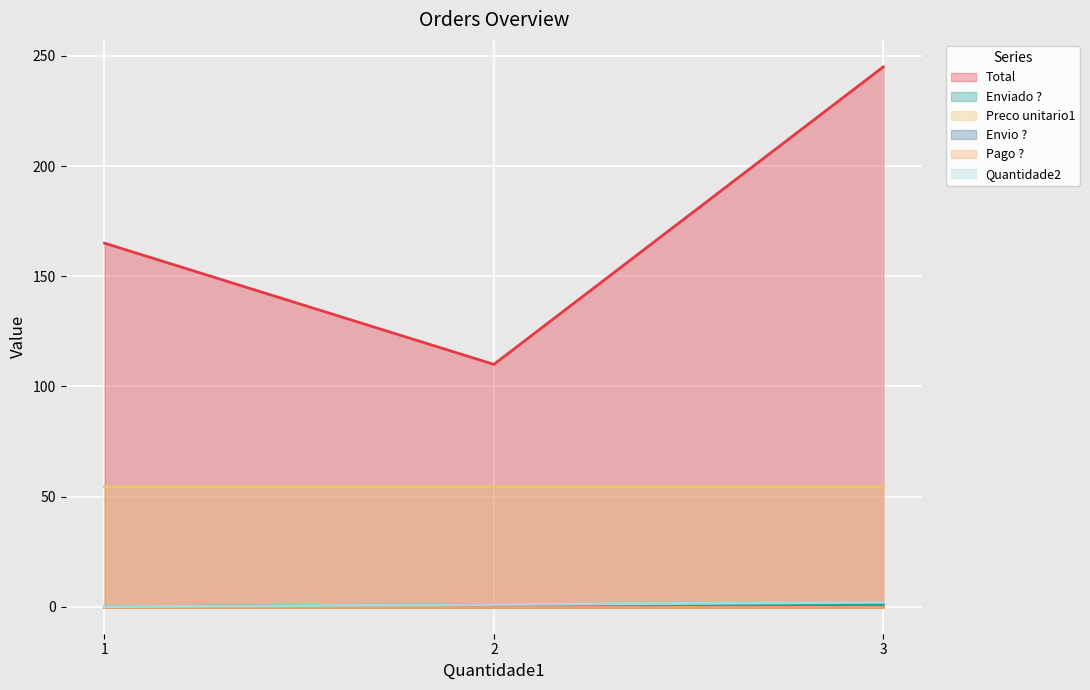

Which category has the lowest value in the Quantidade2 series?

1